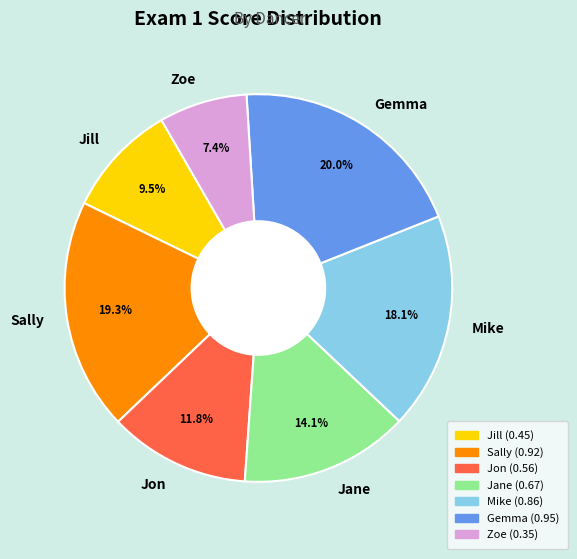

To the nearest percent, what is the combined percentage of Jon and Jill?

21%